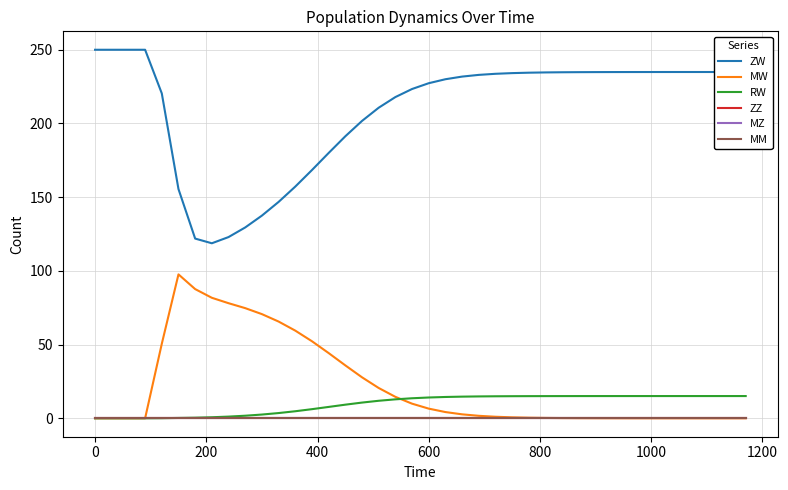

How many lines are shown in the chart?

6